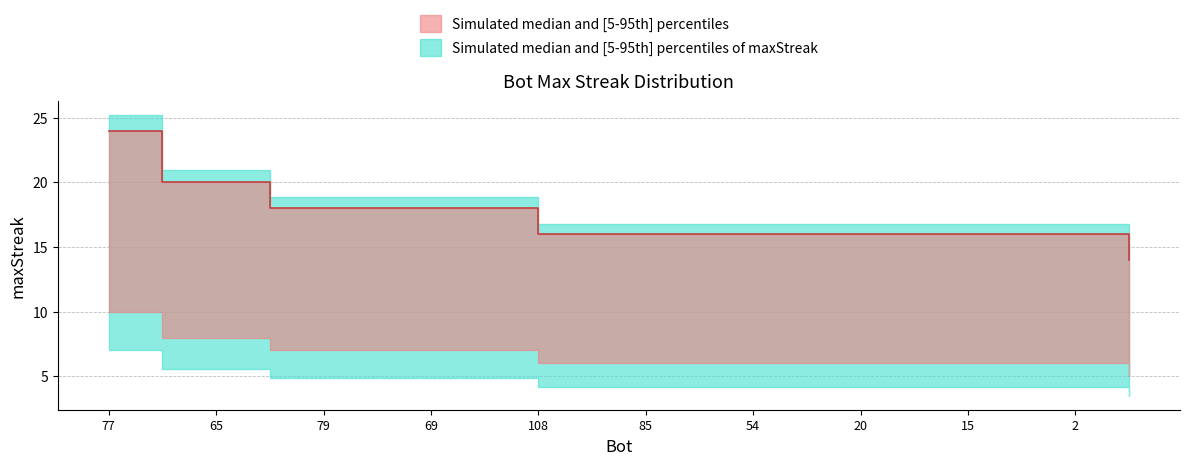

True or false: maxStreak and lower_band cross at least once.

False